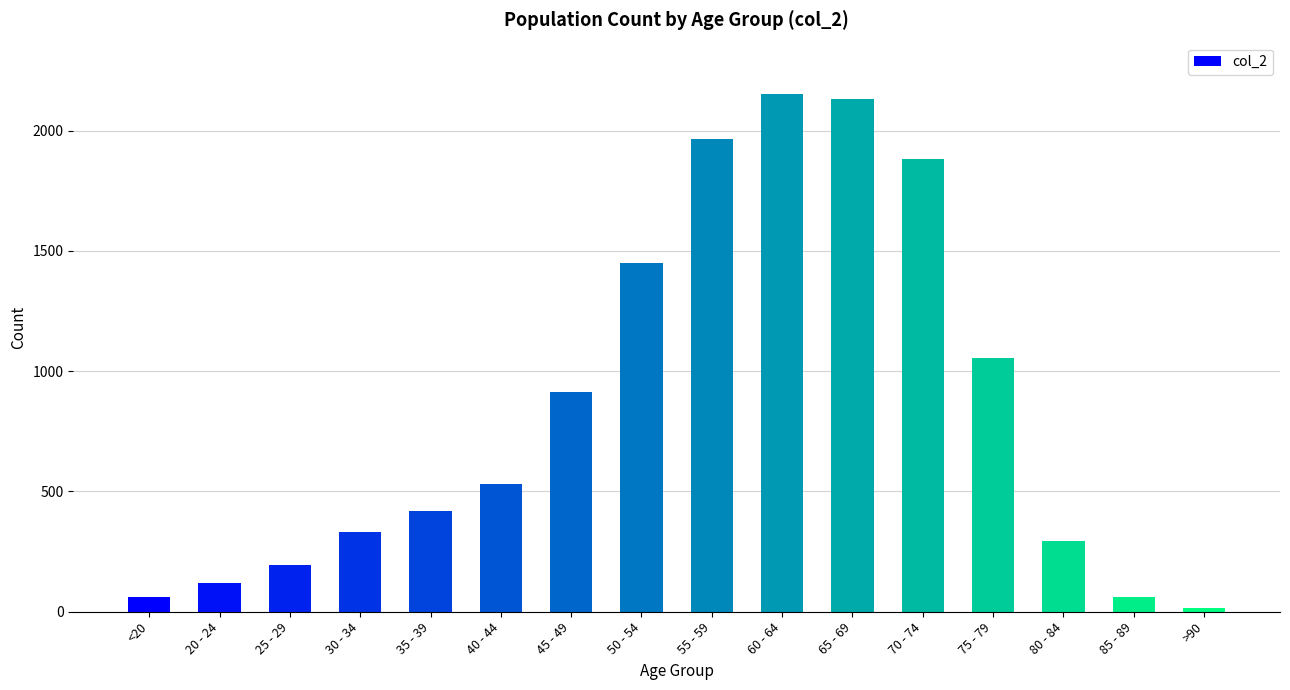

Reading left to right, extract all data points from this chart.

<20=62	20 - 24=121	25 - 29=196	30 - 34=333	35 - 39=420	40 - 44=530	45 - 49=915	50 - 54=1450	55 - 59=1965	60 - 64=2151	65 - 69=2130	70 - 74=1882	75 - 79=1053	80 - 84=296	85 - 89=62	>90=15